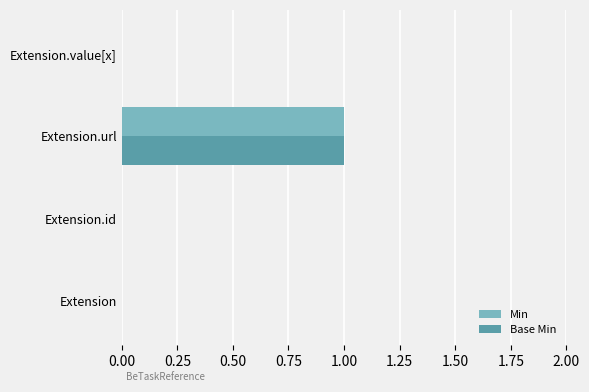

The Base Min series shows 0 at Extension.value[x]. True or false?

True